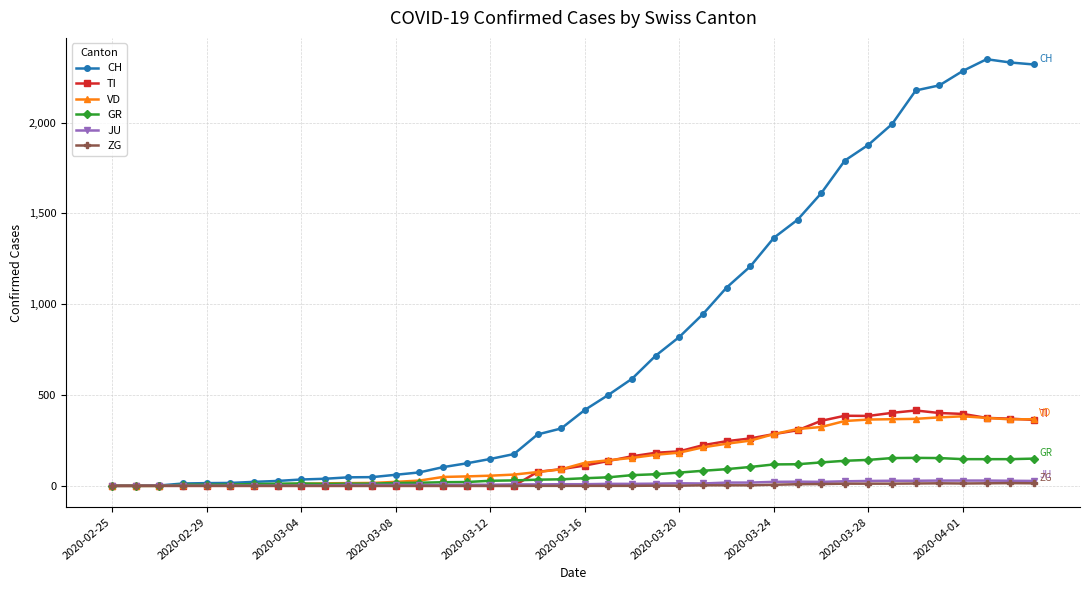

What is the highest value of the VD series?

383